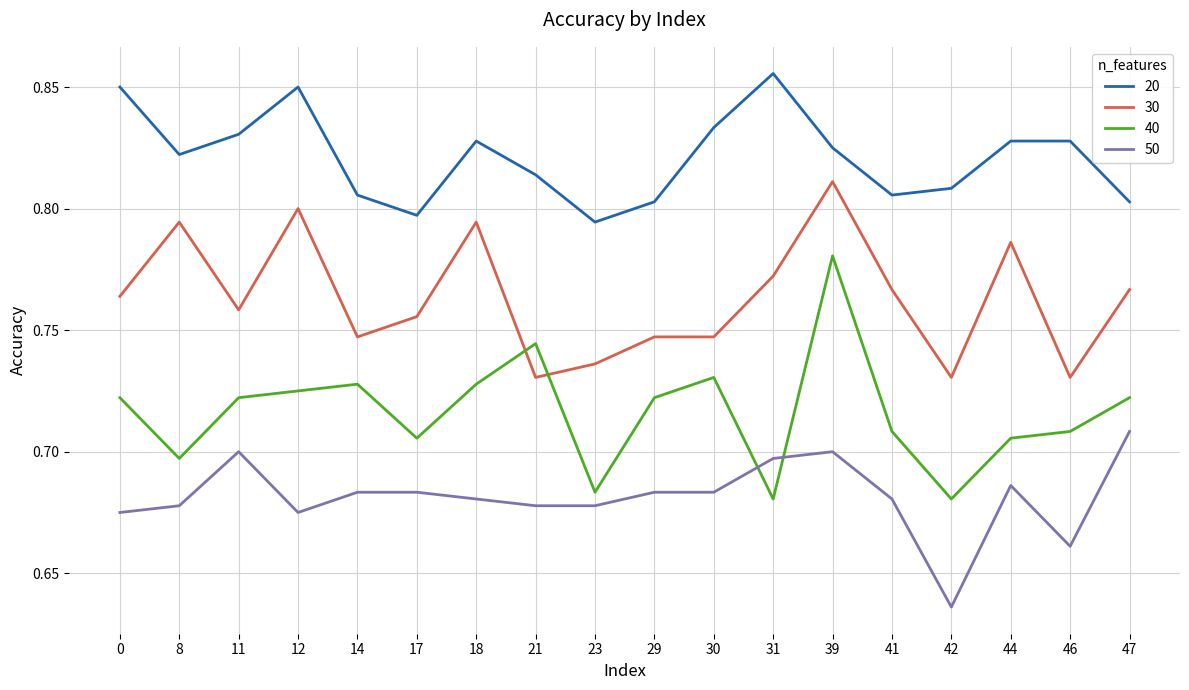

At 12, list the series in order from smallest to largest.

50, 40, 30, 20